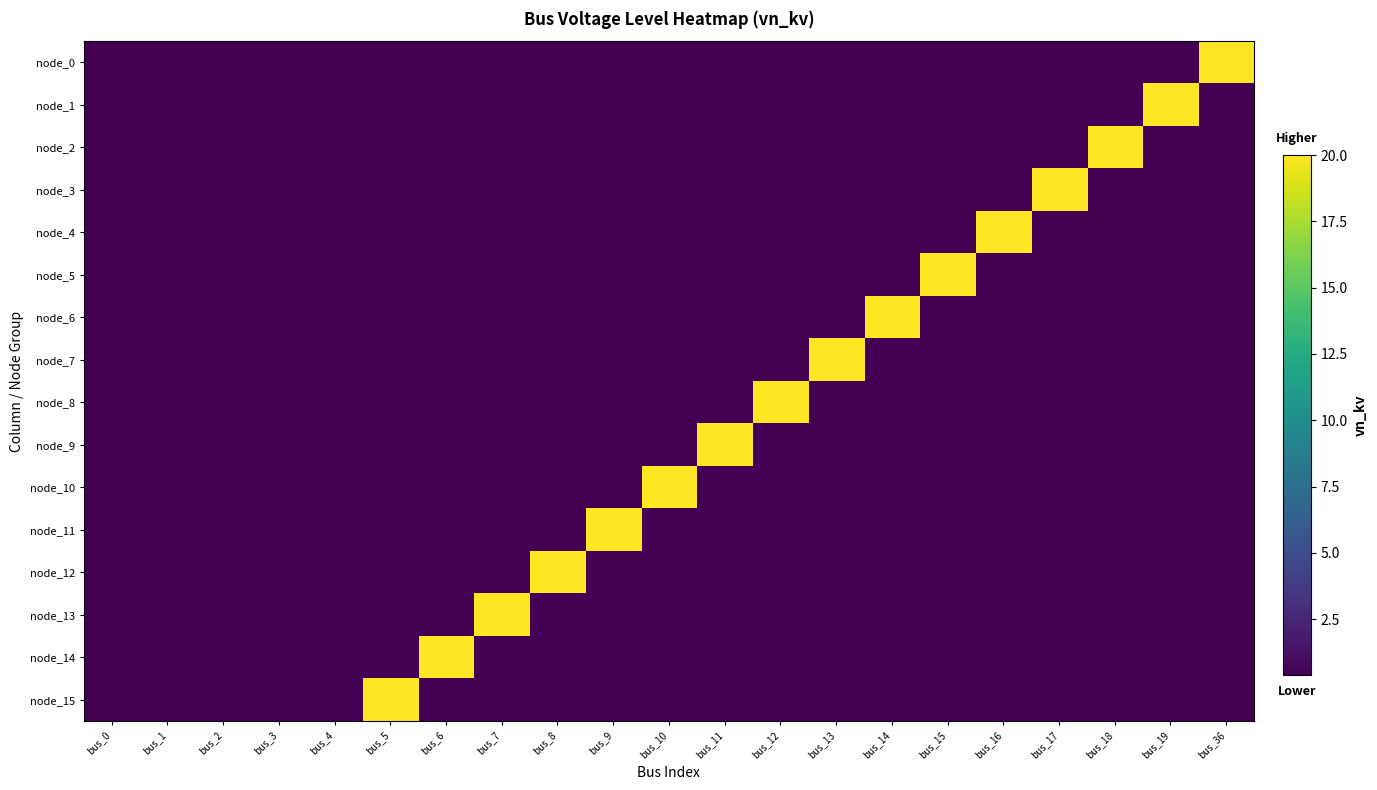

Reading right to left, transcribe all the data shown in this chart.

node_0: bus_36=20.0	bus_19=0.4	bus_18=0.4	bus_17=0.4	bus_16=0.4	bus_15=0.4	bus_14=0.4	bus_13=0.4	bus_12=0.4	bus_11=0.4	bus_10=0.4	bus_9=0.4	bus_8=0.4	bus_7=0.4	bus_6=0.4	bus_5=0.4	bus_4=0.4	bus_3=0.4	bus_2=0.4	bus_1=0.4	bus_0=0.4
node_1: bus_36=0.4	bus_19=20.0	bus_18=0.4	bus_17=0.4	bus_16=0.4	bus_15=0.4	bus_14=0.4	bus_13=0.4	bus_12=0.4	bus_11=0.4	bus_10=0.4	bus_9=0.4	bus_8=0.4	bus_7=0.4	bus_6=0.4	bus_5=0.4	bus_4=0.4	bus_3=0.4	bus_2=0.4	bus_1=0.4	bus_0=0.4
node_2: bus_36=0.4	bus_19=0.4	bus_18=20.0	bus_17=0.4	bus_16=0.4	bus_15=0.4	bus_14=0.4	bus_13=0.4	bus_12=0.4	bus_11=0.4	bus_10=0.4	bus_9=0.4	bus_8=0.4	bus_7=0.4	bus_6=0.4	bus_5=0.4	bus_4=0.4	bus_3=0.4	bus_2=0.4	bus_1=0.4	bus_0=0.4
node_3: bus_36=0.4	bus_19=0.4	bus_18=0.4	bus_17=20.0	bus_16=0.4	bus_15=0.4	bus_14=0.4	bus_13=0.4	bus_12=0.4	bus_11=0.4	bus_10=0.4	bus_9=0.4	bus_8=0.4	bus_7=0.4	bus_6=0.4	bus_5=0.4	bus_4=0.4	bus_3=0.4	bus_2=0.4	bus_1=0.4	bus_0=0.4
node_4: bus_36=0.4	bus_19=0.4	bus_18=0.4	bus_17=0.4	bus_16=20.0	bus_15=0.4	bus_14=0.4	bus_13=0.4	bus_12=0.4	bus_11=0.4	bus_10=0.4	bus_9=0.4	bus_8=0.4	bus_7=0.4	bus_6=0.4	bus_5=0.4	bus_4=0.4	bus_3=0.4	bus_2=0.4	bus_1=0.4	bus_0=0.4
node_5: bus_36=0.4	bus_19=0.4	bus_18=0.4	bus_17=0.4	bus_16=0.4	bus_15=20.0	bus_14=0.4	bus_13=0.4	bus_12=0.4	bus_11=0.4	bus_10=0.4	bus_9=0.4	bus_8=0.4	bus_7=0.4	bus_6=0.4	bus_5=0.4	bus_4=0.4	bus_3=0.4	bus_2=0.4	bus_1=0.4	bus_0=0.4
node_6: bus_36=0.4	bus_19=0.4	bus_18=0.4	bus_17=0.4	bus_16=0.4	bus_15=0.4	bus_14=20.0	bus_13=0.4	bus_12=0.4	bus_11=0.4	bus_10=0.4	bus_9=0.4	bus_8=0.4	bus_7=0.4	bus_6=0.4	bus_5=0.4	bus_4=0.4	bus_3=0.4	bus_2=0.4	bus_1=0.4	bus_0=0.4
node_7: bus_36=0.4	bus_19=0.4	bus_18=0.4	bus_17=0.4	bus_16=0.4	bus_15=0.4	bus_14=0.4	bus_13=20.0	bus_12=0.4	bus_11=0.4	bus_10=0.4	bus_9=0.4	bus_8=0.4	bus_7=0.4	bus_6=0.4	bus_5=0.4	bus_4=0.4	bus_3=0.4	bus_2=0.4	bus_1=0.4	bus_0=0.4
node_8: bus_36=0.4	bus_19=0.4	bus_18=0.4	bus_17=0.4	bus_16=0.4	bus_15=0.4	bus_14=0.4	bus_13=0.4	bus_12=20.0	bus_11=0.4	bus_10=0.4	bus_9=0.4	bus_8=0.4	bus_7=0.4	bus_6=0.4	bus_5=0.4	bus_4=0.4	bus_3=0.4	bus_2=0.4	bus_1=0.4	bus_0=0.4
node_9: bus_36=0.4	bus_19=0.4	bus_18=0.4	bus_17=0.4	bus_16=0.4	bus_15=0.4	bus_14=0.4	bus_13=0.4	bus_12=0.4	bus_11=20.0	bus_10=0.4	bus_9=0.4	bus_8=0.4	bus_7=0.4	bus_6=0.4	bus_5=0.4	bus_4=0.4	bus_3=0.4	bus_2=0.4	bus_1=0.4	bus_0=0.4
node_10: bus_36=0.4	bus_19=0.4	bus_18=0.4	bus_17=0.4	bus_16=0.4	bus_15=0.4	bus_14=0.4	bus_13=0.4	bus_12=0.4	bus_11=0.4	bus_10=20.0	bus_9=0.4	bus_8=0.4	bus_7=0.4	bus_6=0.4	bus_5=0.4	bus_4=0.4	bus_3=0.4	bus_2=0.4	bus_1=0.4	bus_0=0.4
node_11: bus_36=0.4	bus_19=0.4	bus_18=0.4	bus_17=0.4	bus_16=0.4	bus_15=0.4	bus_14=0.4	bus_13=0.4	bus_12=0.4	bus_11=0.4	bus_10=0.4	bus_9=20.0	bus_8=0.4	bus_7=0.4	bus_6=0.4	bus_5=0.4	bus_4=0.4	bus_3=0.4	bus_2=0.4	bus_1=0.4	bus_0=0.4
node_12: bus_36=0.4	bus_19=0.4	bus_18=0.4	bus_17=0.4	bus_16=0.4	bus_15=0.4	bus_14=0.4	bus_13=0.4	bus_12=0.4	bus_11=0.4	bus_10=0.4	bus_9=0.4	bus_8=20.0	bus_7=0.4	bus_6=0.4	bus_5=0.4	bus_4=0.4	bus_3=0.4	bus_2=0.4	bus_1=0.4	bus_0=0.4
node_13: bus_36=0.4	bus_19=0.4	bus_18=0.4	bus_17=0.4	bus_16=0.4	bus_15=0.4	bus_14=0.4	bus_13=0.4	bus_12=0.4	bus_11=0.4	bus_10=0.4	bus_9=0.4	bus_8=0.4	bus_7=20.0	bus_6=0.4	bus_5=0.4	bus_4=0.4	bus_3=0.4	bus_2=0.4	bus_1=0.4	bus_0=0.4
node_14: bus_36=0.4	bus_19=0.4	bus_18=0.4	bus_17=0.4	bus_16=0.4	bus_15=0.4	bus_14=0.4	bus_13=0.4	bus_12=0.4	bus_11=0.4	bus_10=0.4	bus_9=0.4	bus_8=0.4	bus_7=0.4	bus_6=20.0	bus_5=0.4	bus_4=0.4	bus_3=0.4	bus_2=0.4	bus_1=0.4	bus_0=0.4
node_15: bus_36=0.4	bus_19=0.4	bus_18=0.4	bus_17=0.4	bus_16=0.4	bus_15=0.4	bus_14=0.4	bus_13=0.4	bus_12=0.4	bus_11=0.4	bus_10=0.4	bus_9=0.4	bus_8=0.4	bus_7=0.4	bus_6=0.4	bus_5=20.0	bus_4=0.4	bus_3=0.4	bus_2=0.4	bus_1=0.4	bus_0=0.4